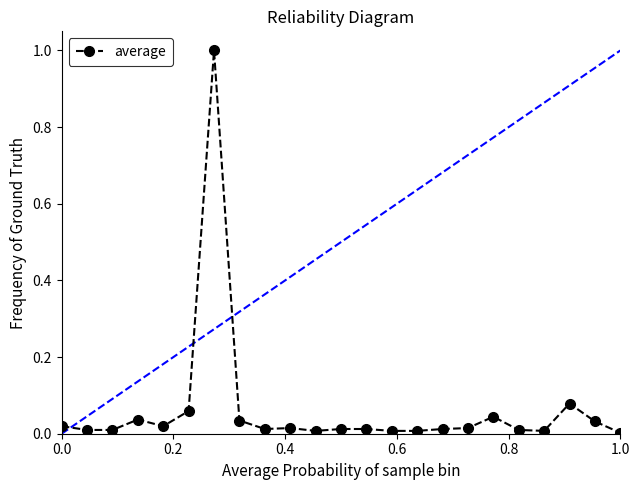

What is the difference between the maximum and minimum values?

1.0